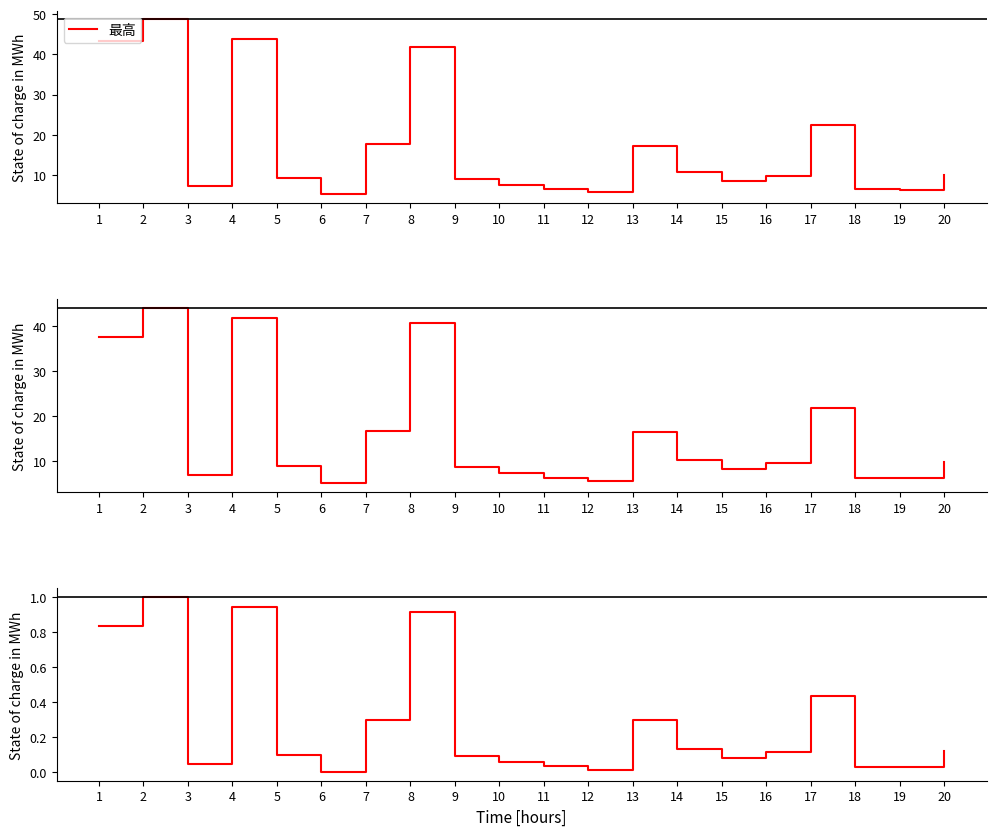

How many values in the 最低 (norm) series exceed 0?

19